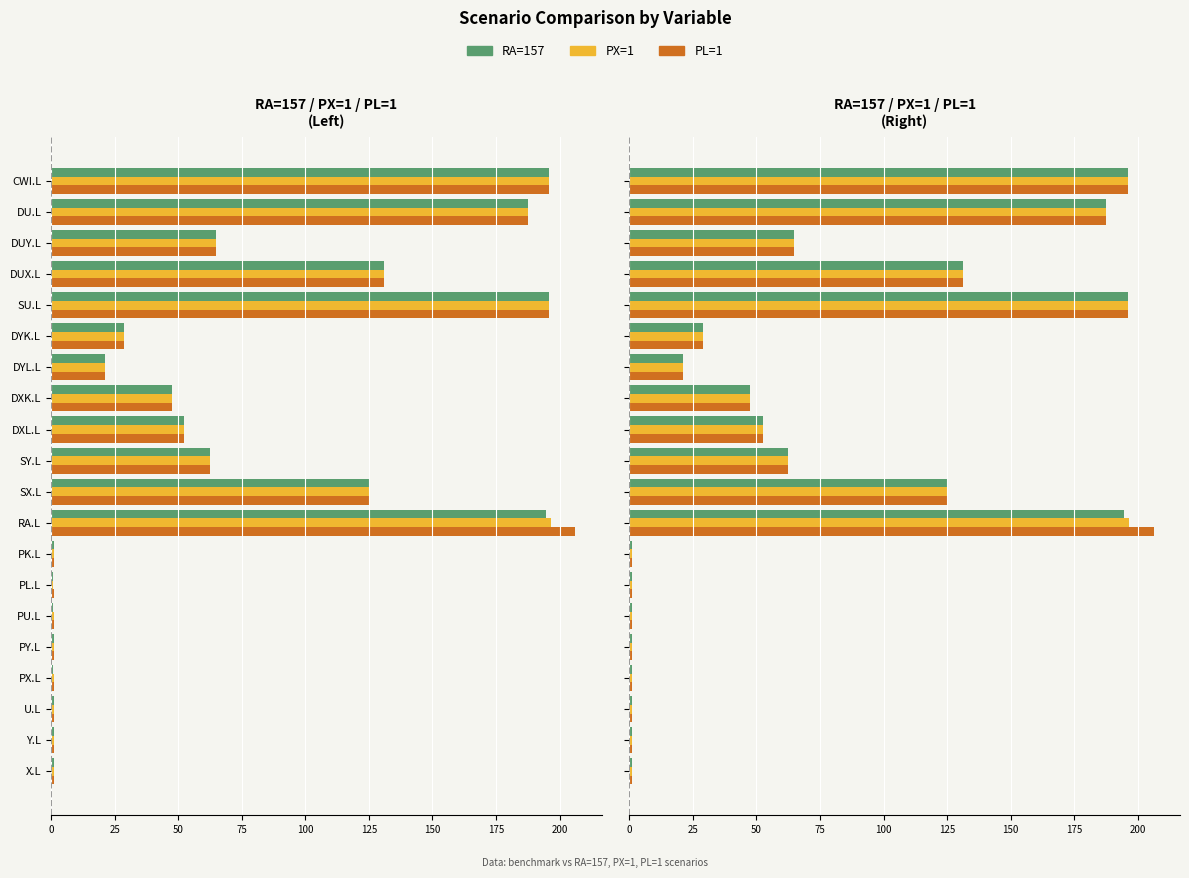

Is the value of RA=157 at DYL.L greater than the value of PL=1 at DUX.L?

No